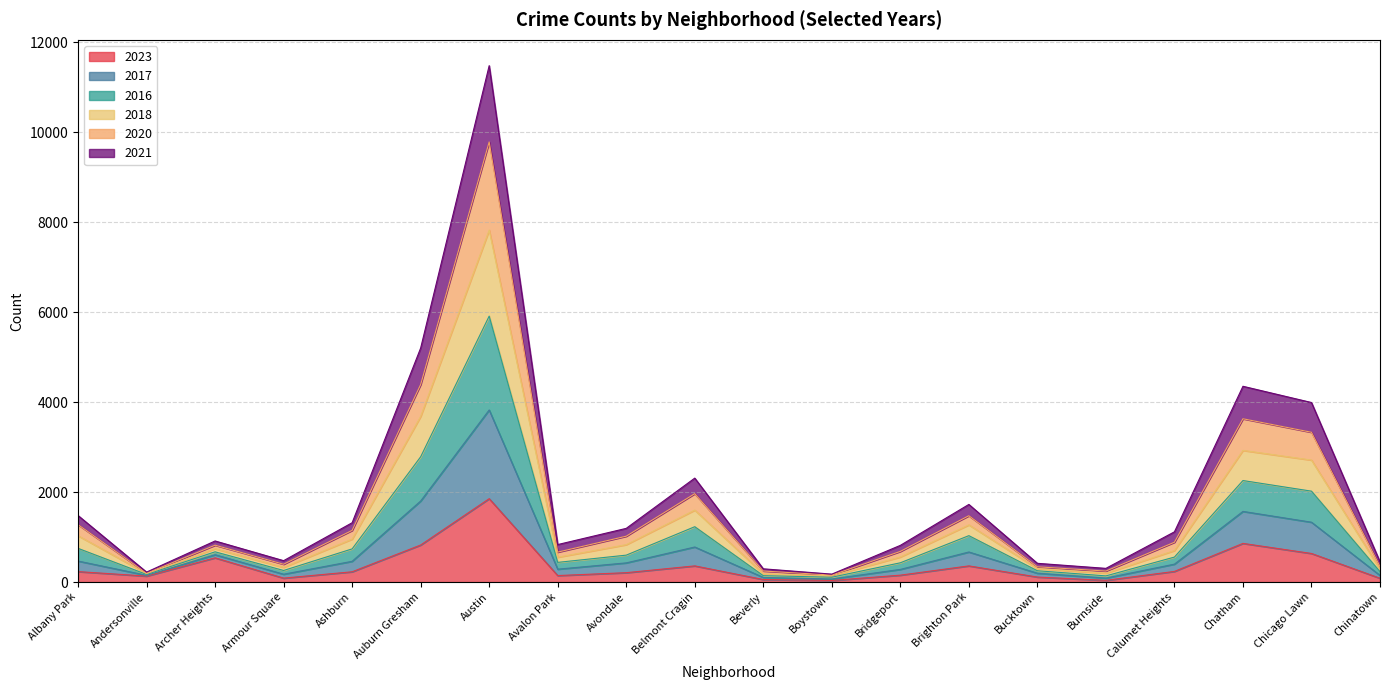

How many interior local peaks does the 2017 series have?

5